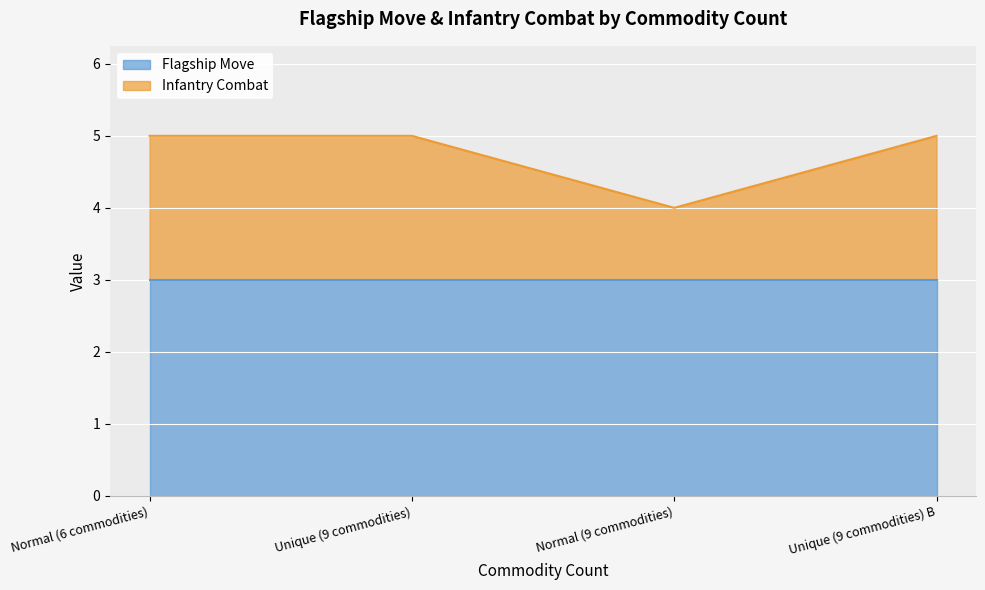

Reading left to right, extract all data points from this chart.

Normal (6 commodities)=5	Unique (9 commodities)=5	Normal (9 commodities)=4	Unique (9 commodities) B=5